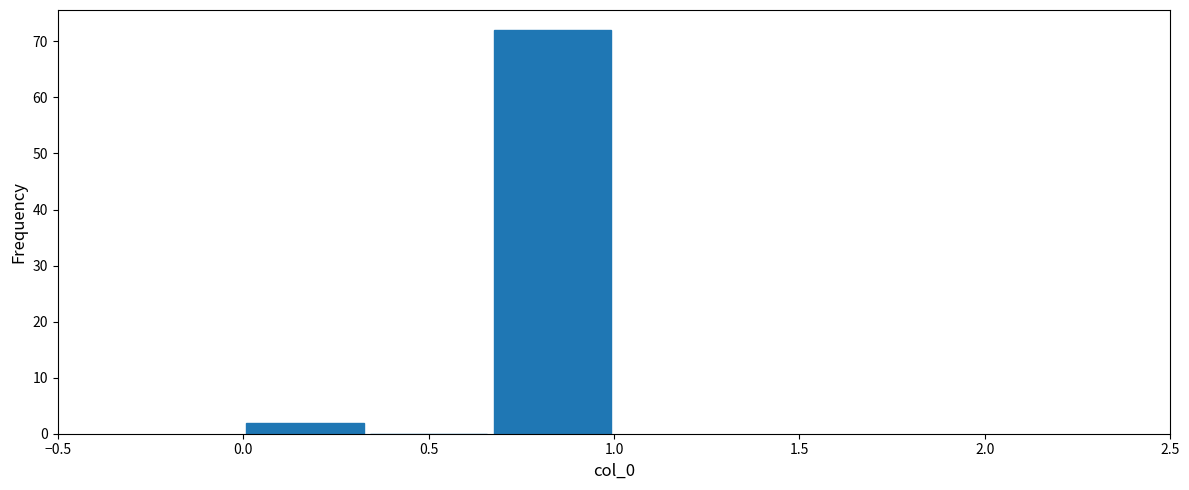

Reading left to right, list every bar in this chart as the range it spans on the x-axis followed by its height. Neither the bar edges nor the heights are printed on the chart, so give them approximately, as read against the axes.

0.00 to 0.35: 2
0.35 to 0.65: 0
0.65 to 1.00: 72